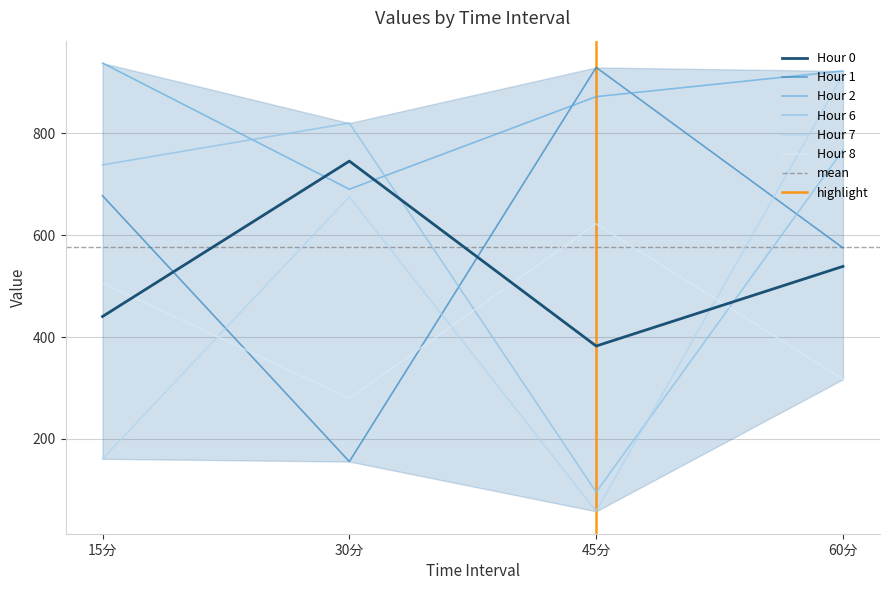

Between 45分 and 60分, which series saw the biggest shift?

Hour 7